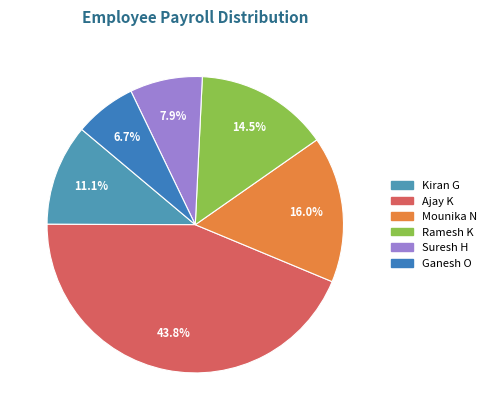

To the nearest percent, what is the average slice percentage?

17%